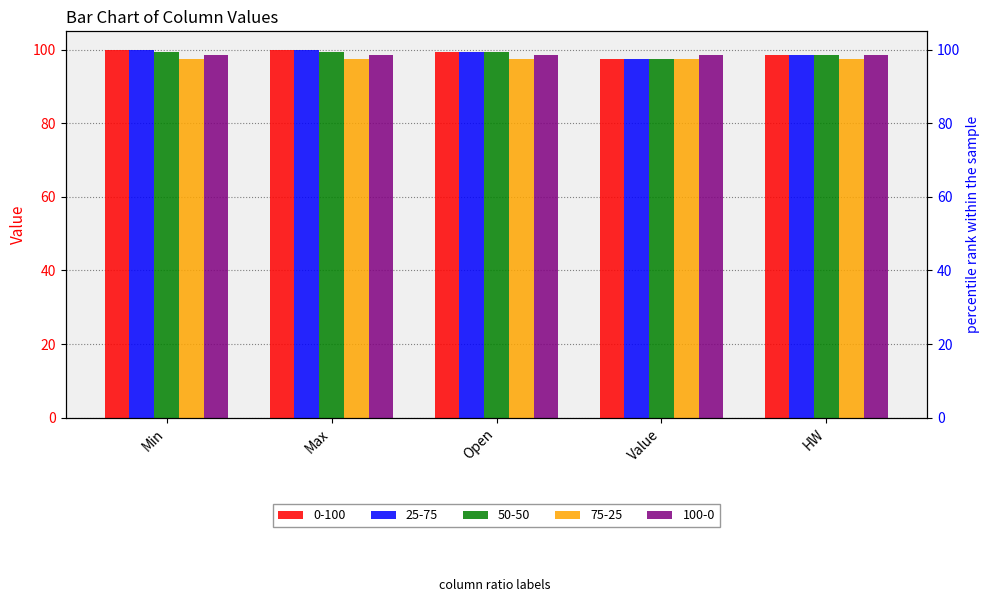

How many values in the 0-100 series exceed 99?

3